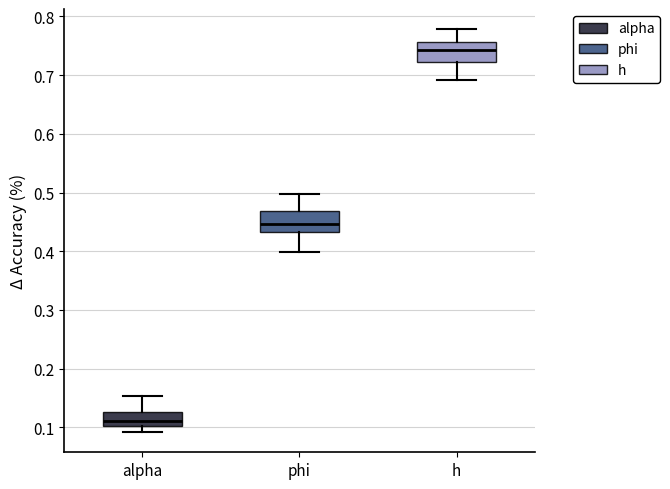

Where does the median line of the box for phi sit on the y-axis? The values are not printed on the chart, so give them approximately, as read against the axis.

0.45